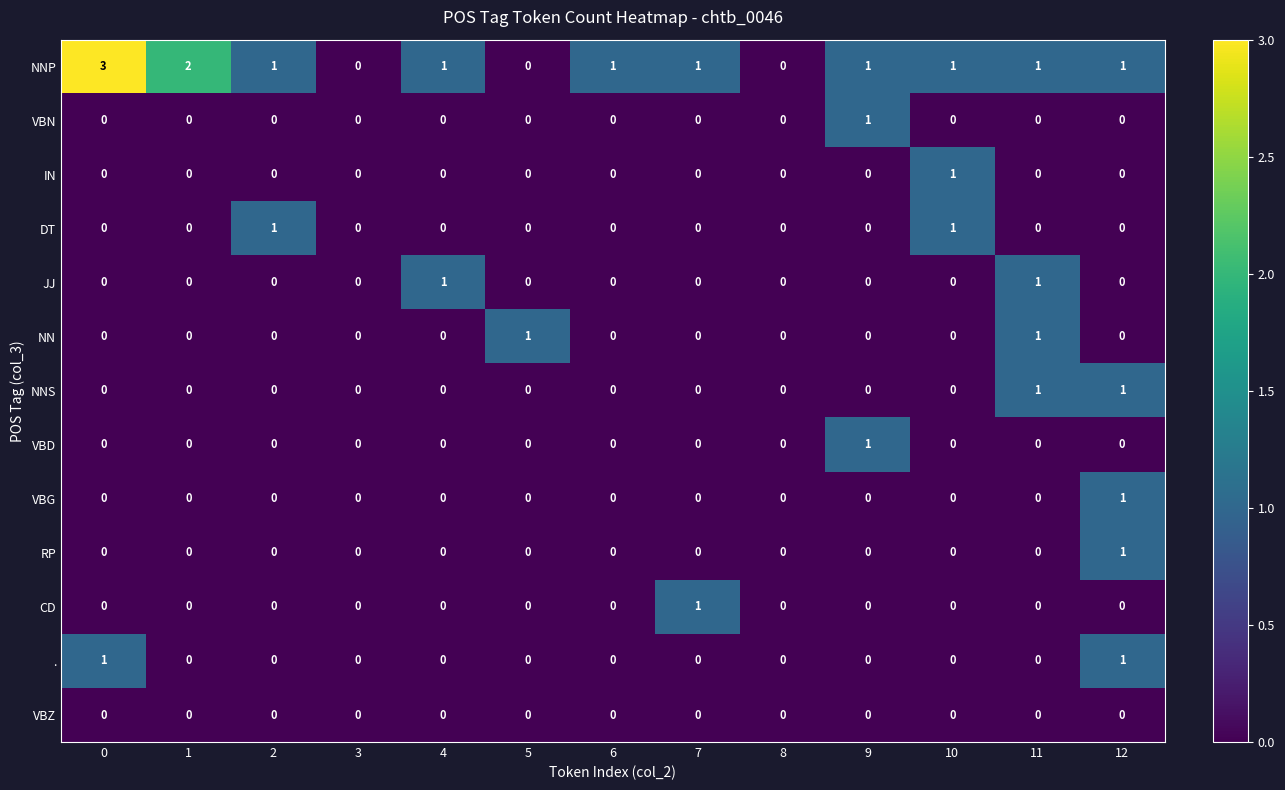

Which series has the largest range (max minus min)?

NNP